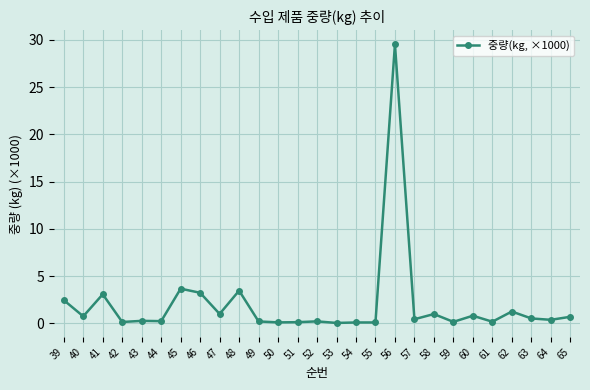

Where is the first local minimum?

40